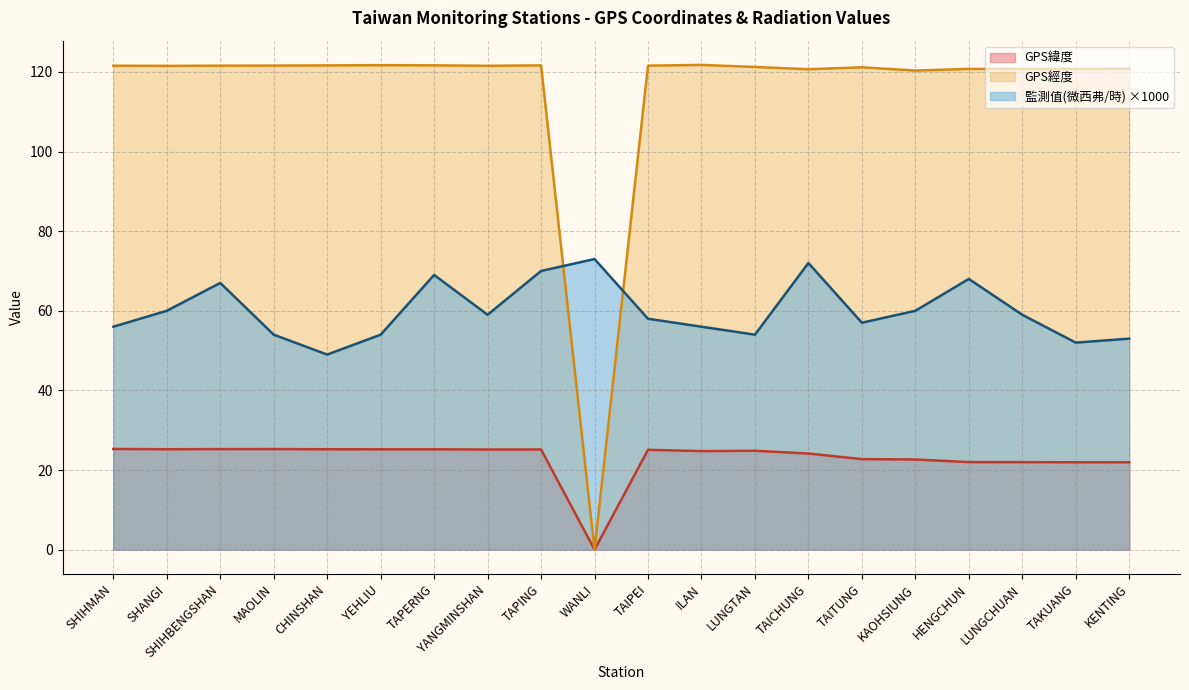

Which has a higher value, TAIPEI or MAOLIN?

MAOLIN